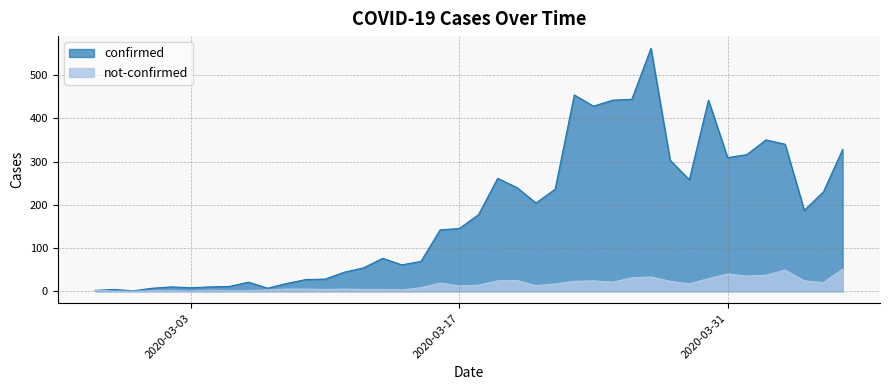

Where does the confirmed series first go above 177?

2020-03-19